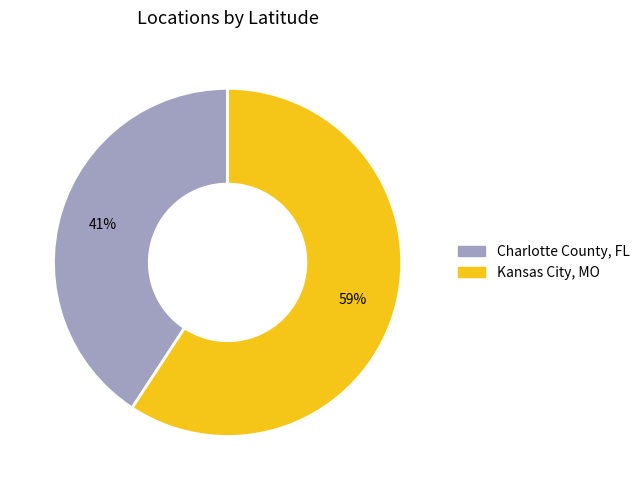

Which slice is the largest?

Kansas City, MO